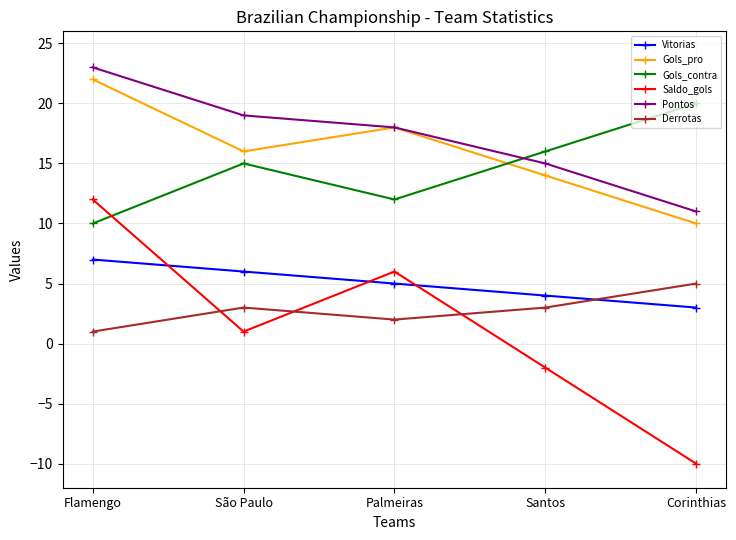

What is the highest value of the Gols_pro series?

22